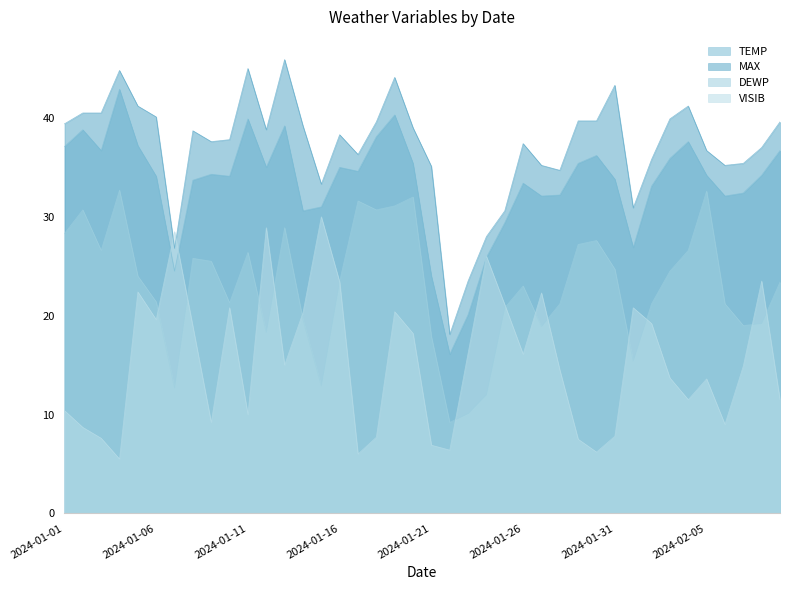

What is the minimum value for TEMP?

16.1